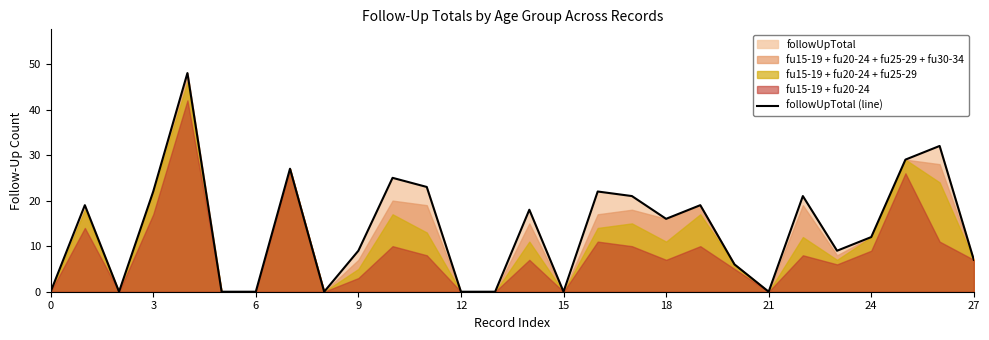

The value of followUpTotal (line) at 0 is 33. True or false?

False